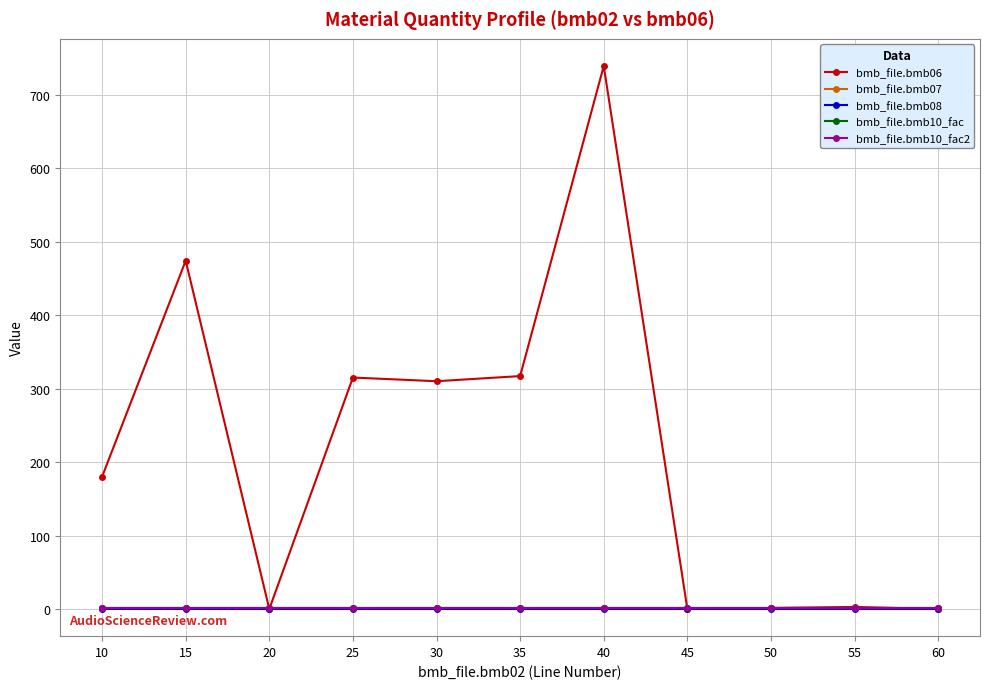

How many lines are shown in the chart?

5